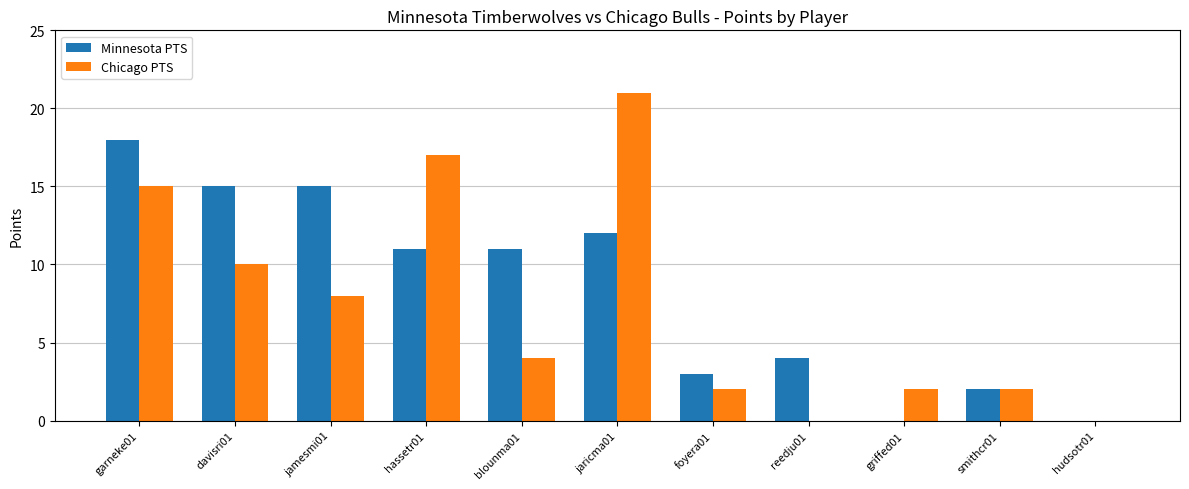

The value of Minnesota PTS at hassetr01 is 5. True or false?

False